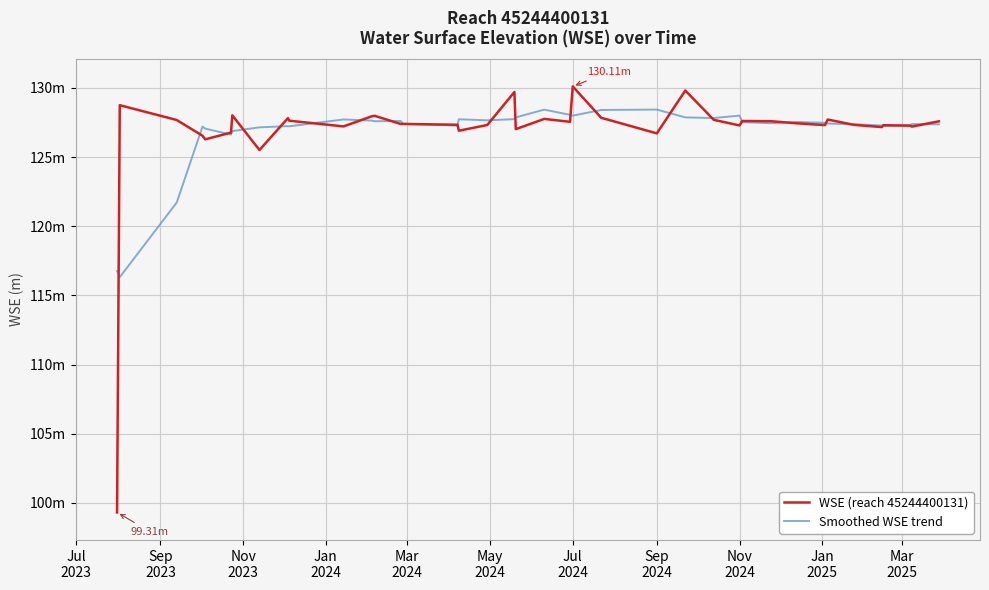

Does the chart display data point markers on the line(s)?

No